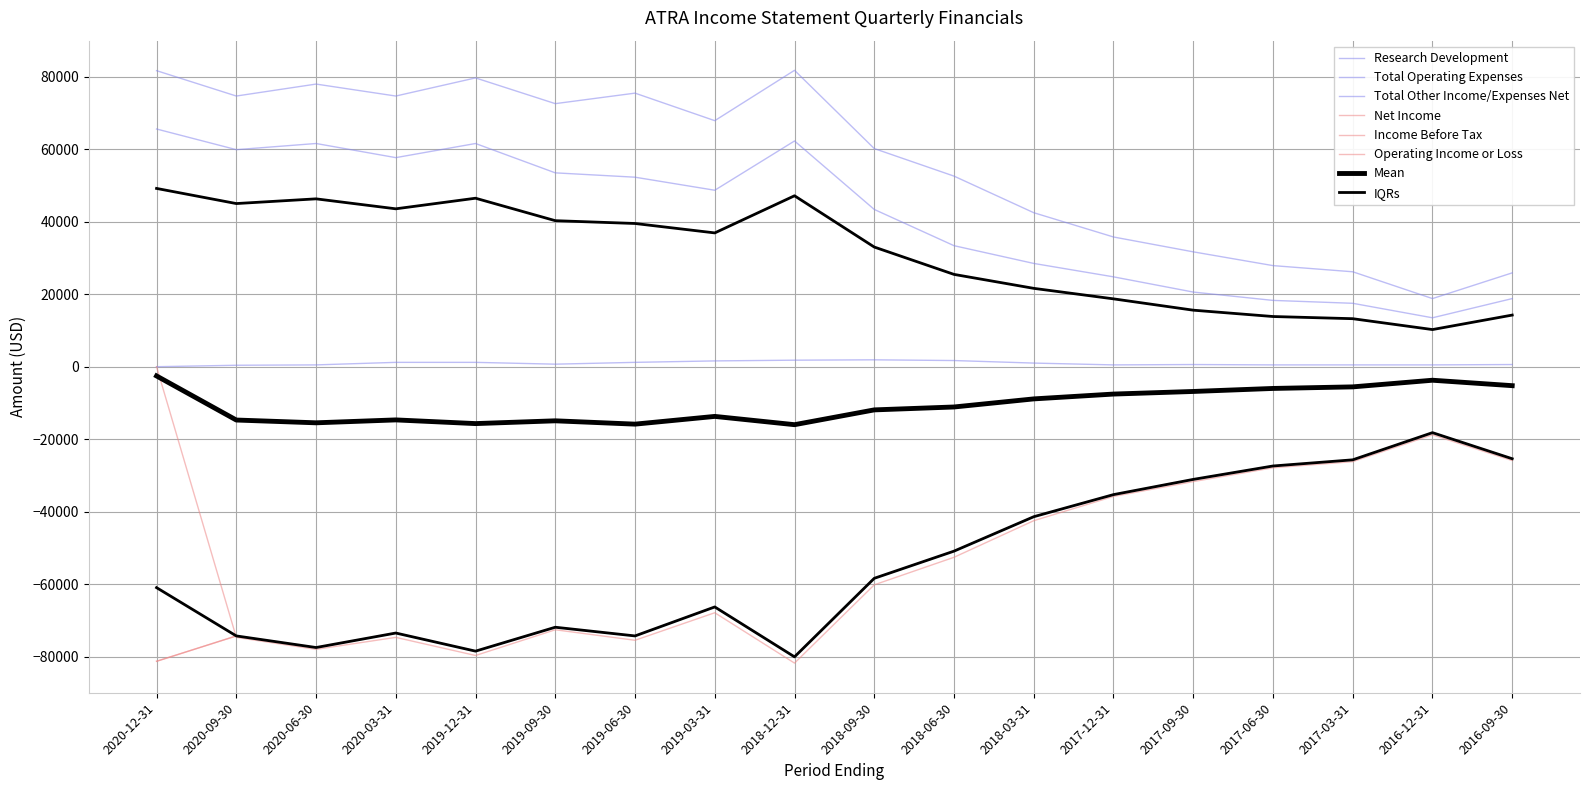

What is the maximum value shown in the chart?

81800